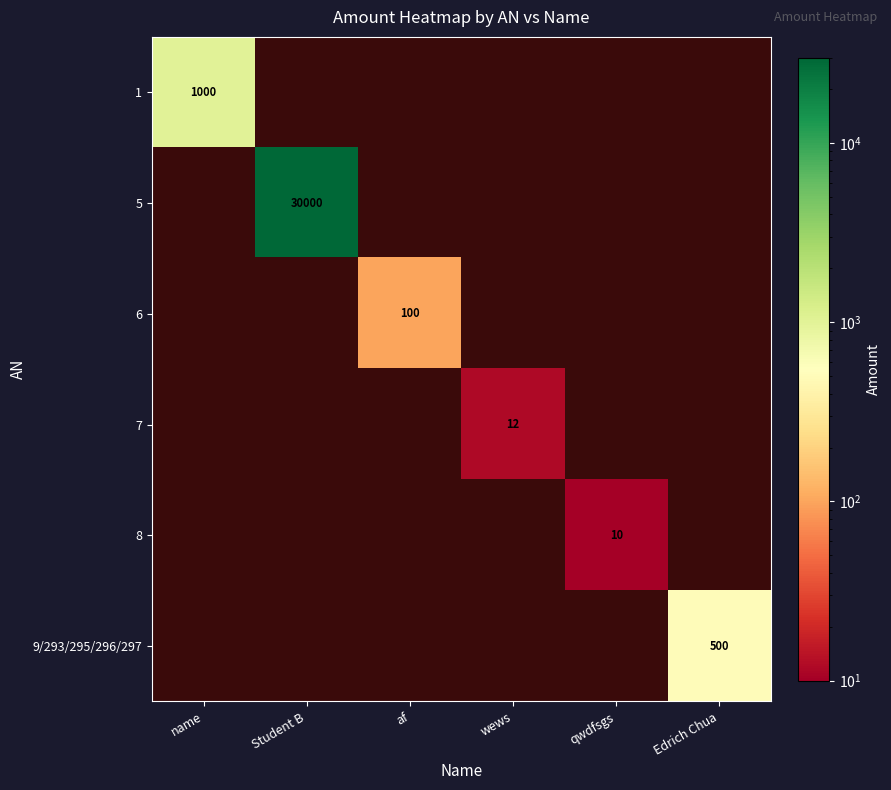

True or false: 7 has a value of 12 at wews.

True